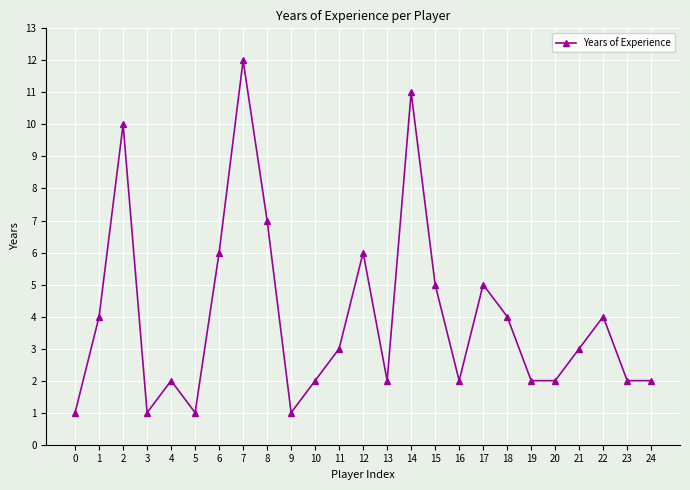

Between 1 and 9, which is larger?

1